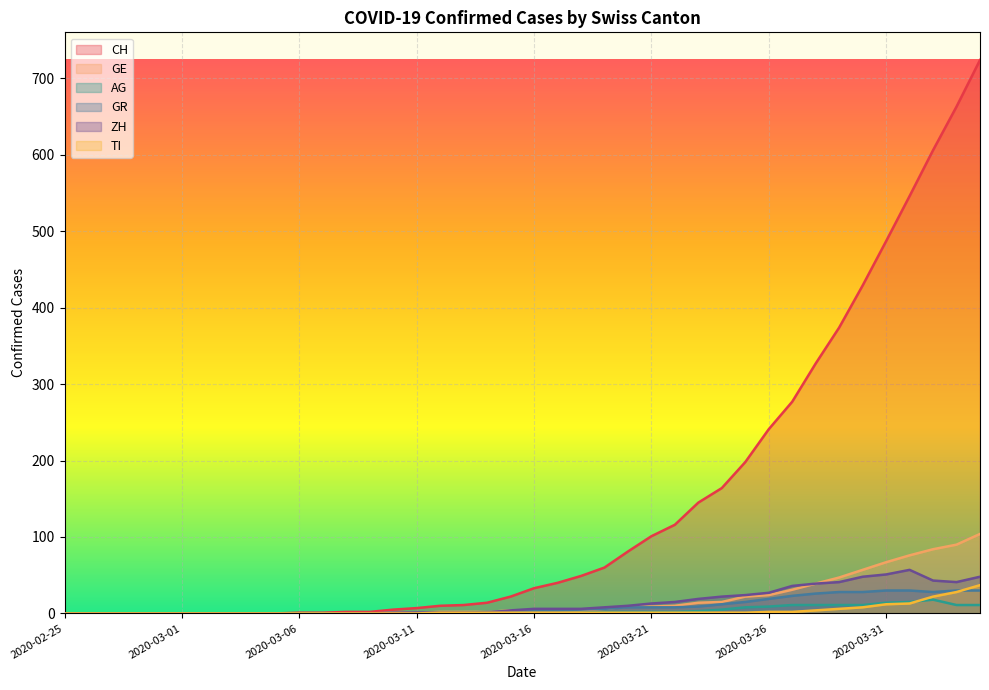

At 2020-03-16, list the series in order from largest to smallest.

CH, ZH, GE, GR, AG, TI